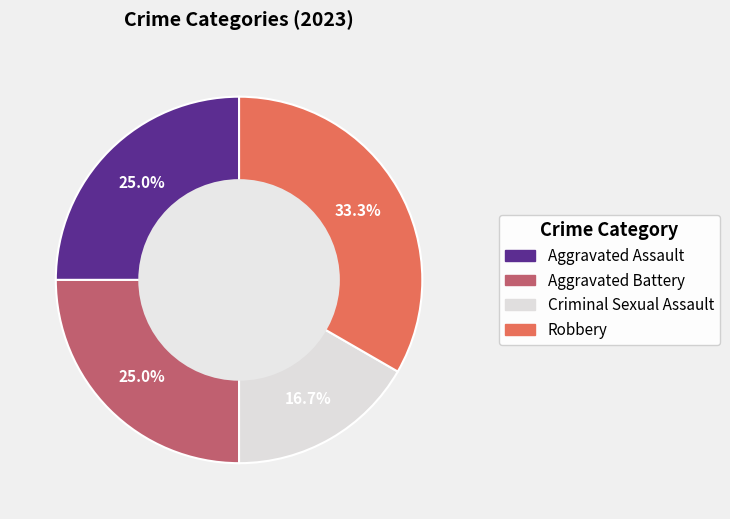

What is the total percentage of Aggravated Battery and Aggravated Assault?

50.0%